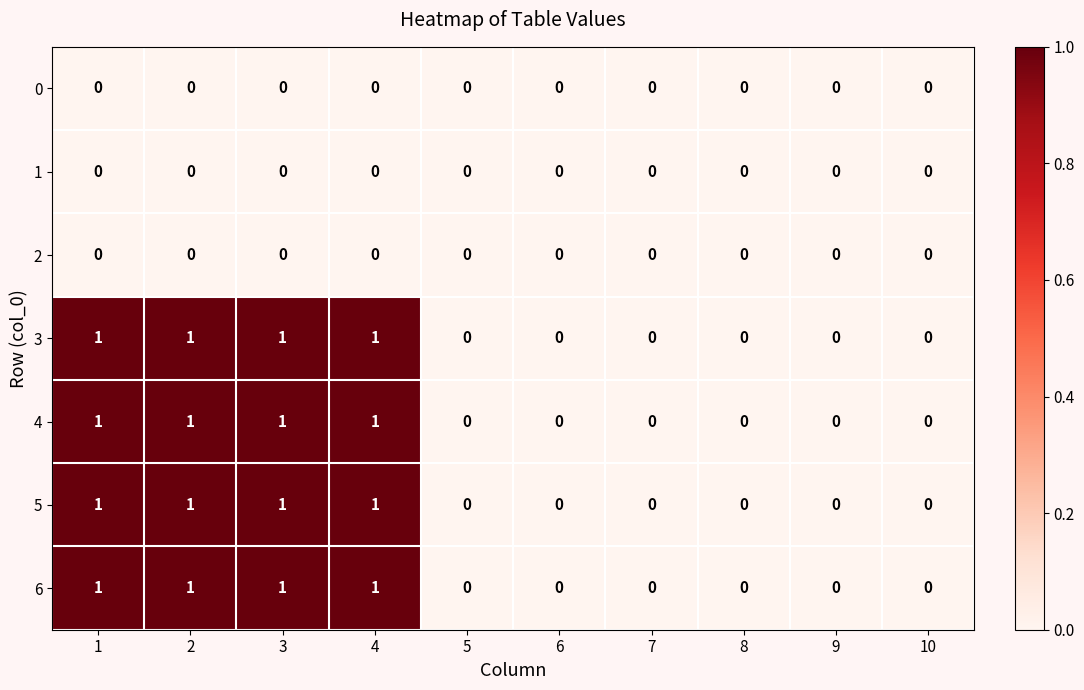

What is the total value across all series at 3?

4